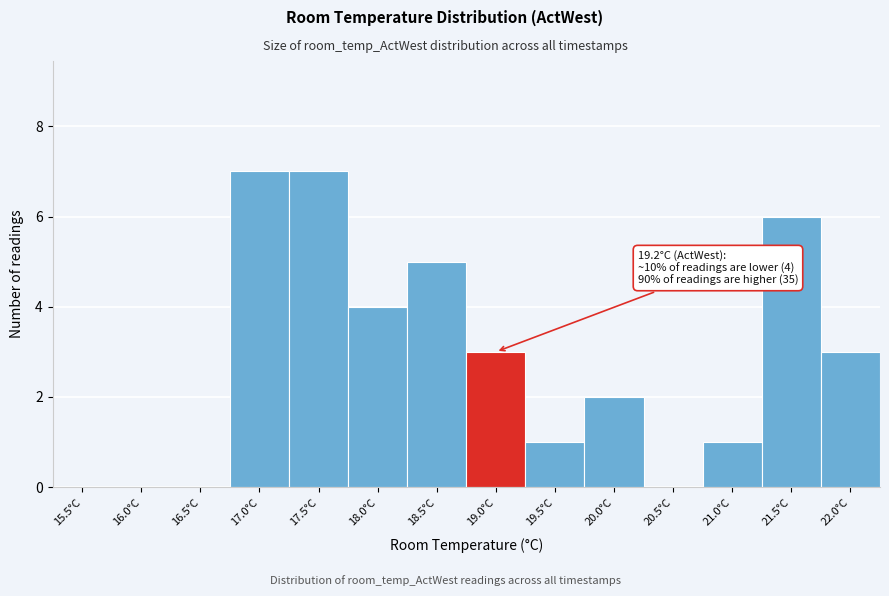

Reading left to right, list all the values displayed in this chart.

15.5°C=0	16.0°C=0	16.5°C=0	17.0°C=7	17.5°C=7	18.0°C=4	18.5°C=5	19.0°C=3	19.5°C=1	20.0°C=2	20.5°C=0	21.0°C=1	21.5°C=6	22.0°C=3